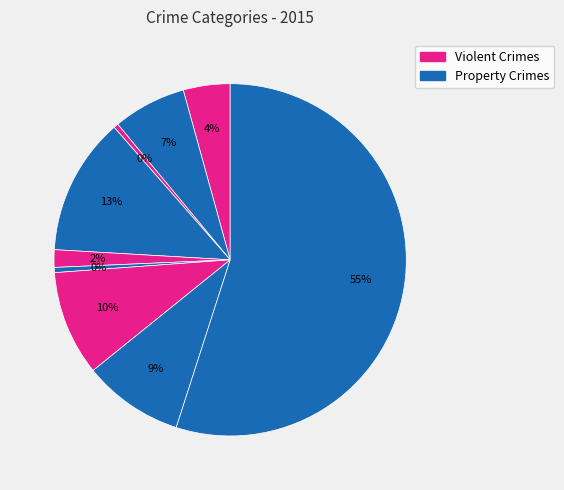

To the nearest percent, what is the difference between the largest and smallest slice percentages?

55%